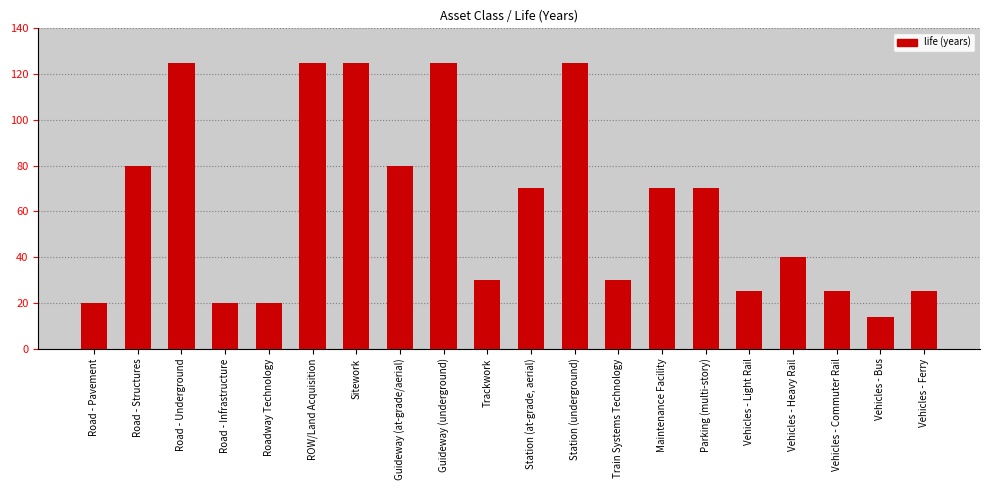

Which has a higher value, Vehicles - Bus or Parking (multi-story)?

Parking (multi-story)